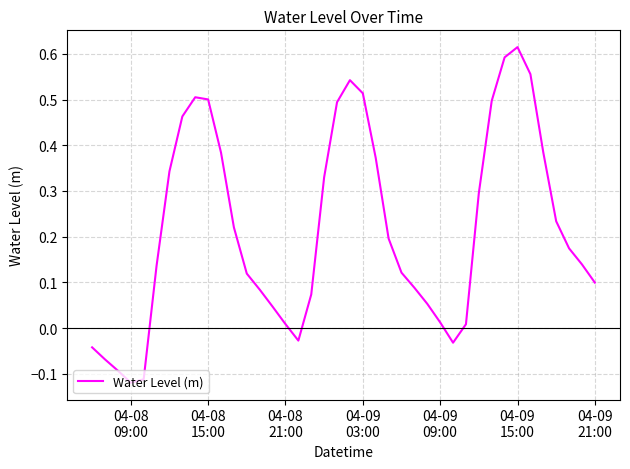

What is the difference between the maximum and minimum values?

0.7